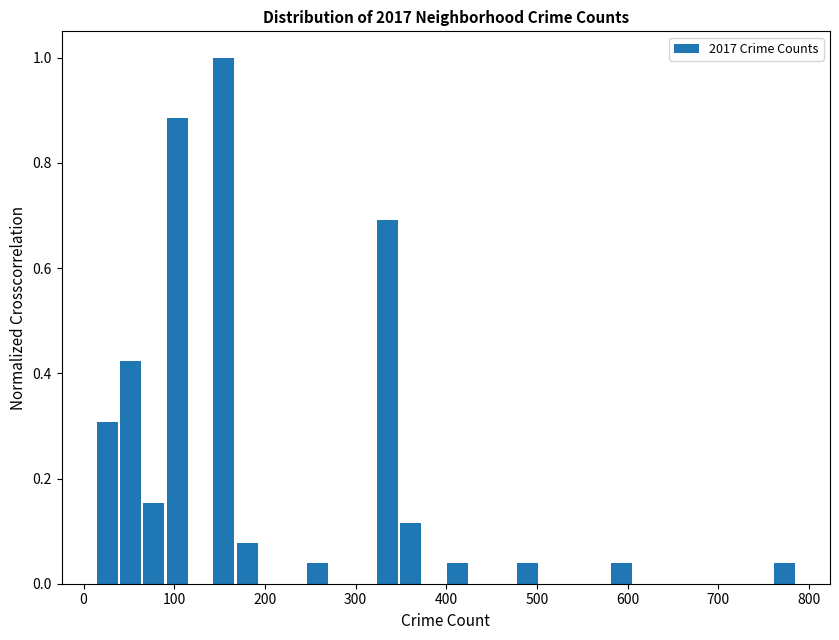

Read against the x-axis, roughly where is the centre of the tallest bar?

150